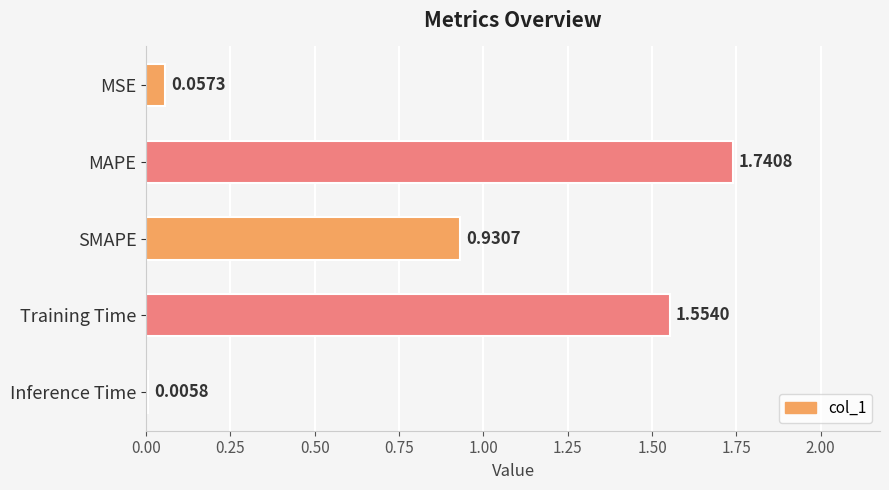

At which category does the chart reach its peak across all series?

MAPE